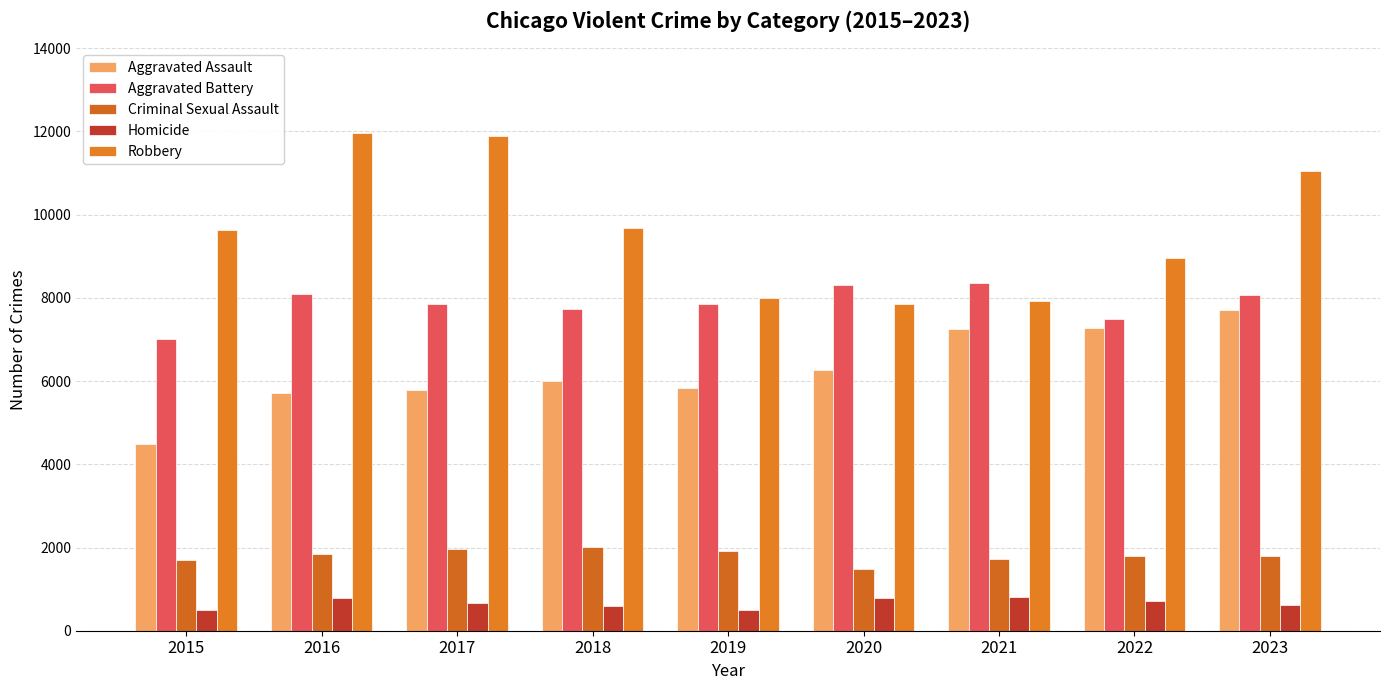

The Homicide series shows 1259 at 2020. True or false?

False